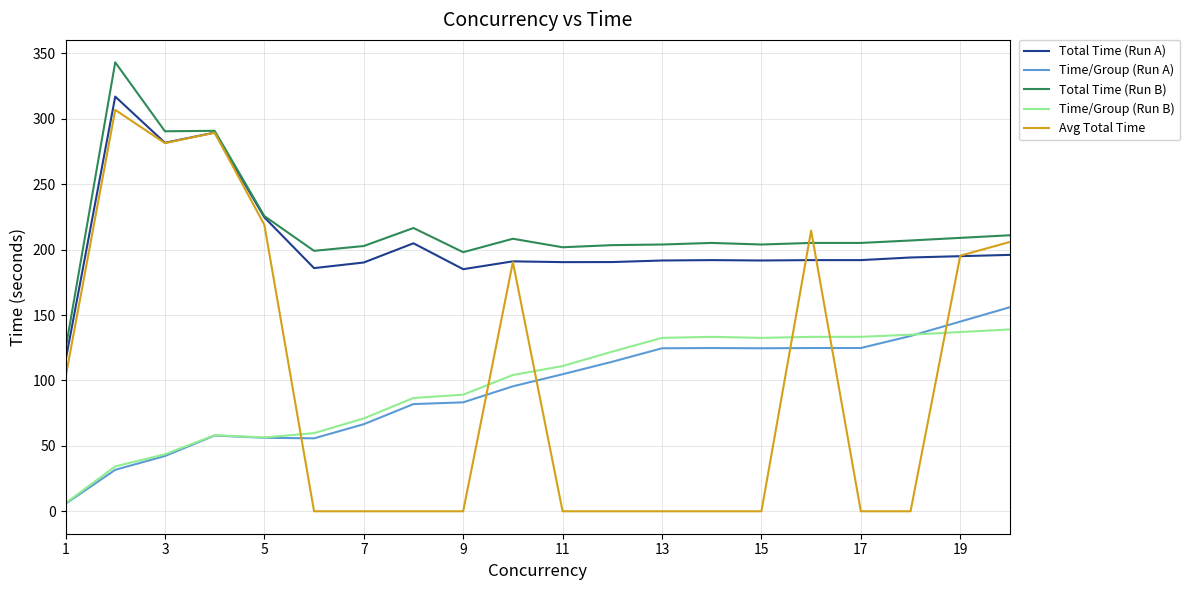

True or false: Total Time (Run A) has more than 2 points higher than both neighbors.

True